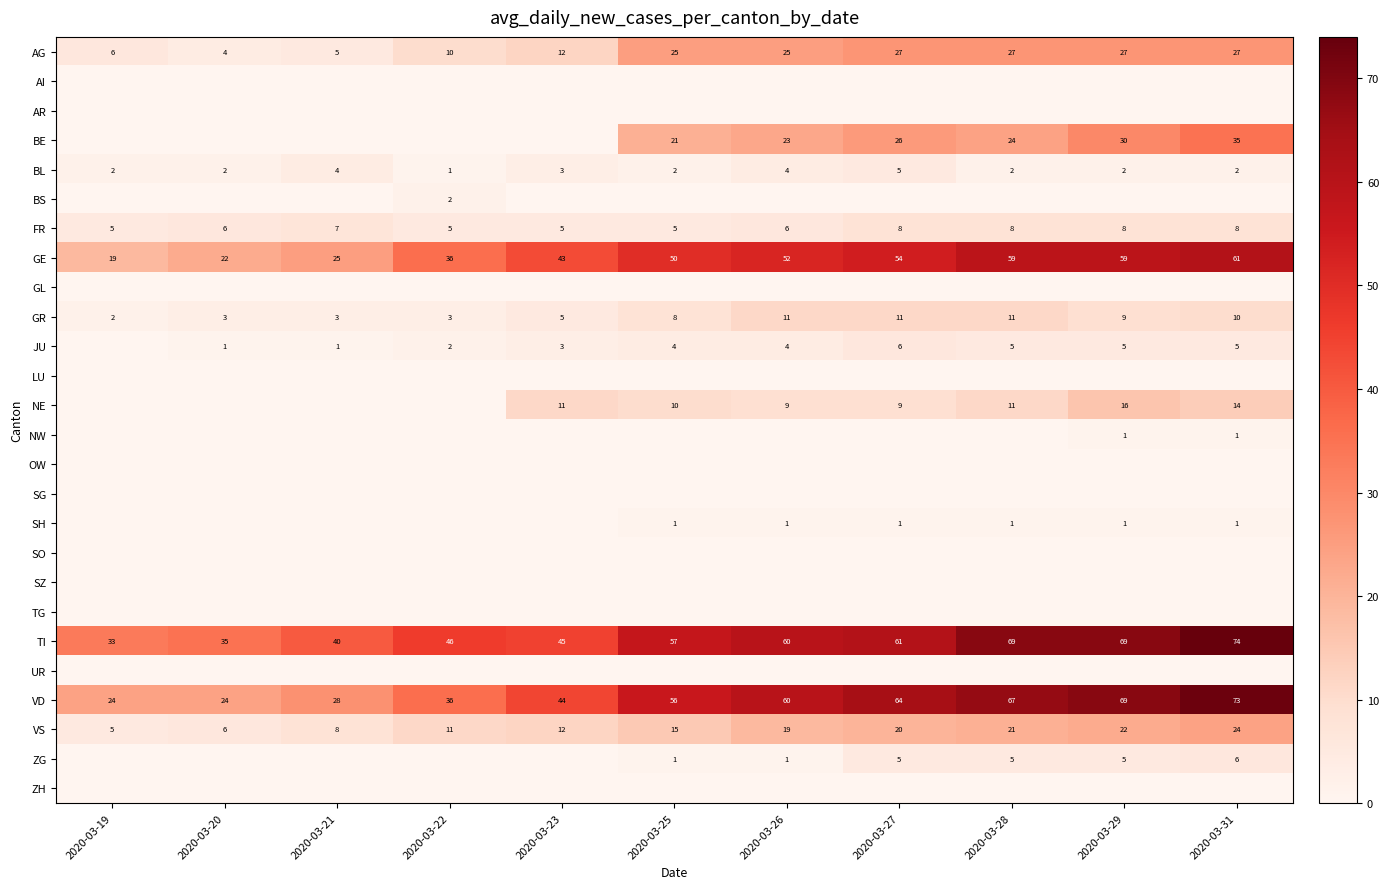

Between 2020-03-22 and 2020-03-19, which is larger?

2020-03-22